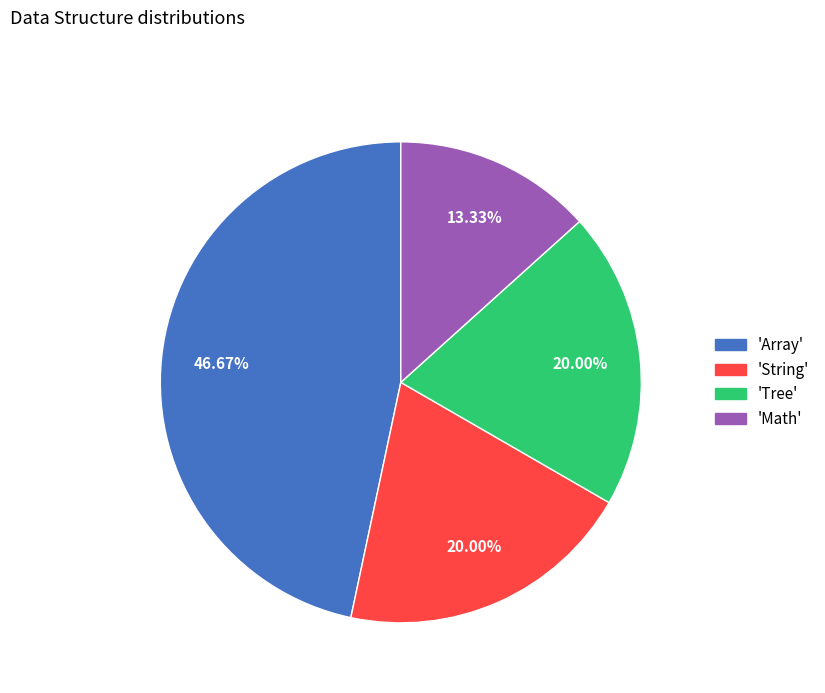

How many slices are in this pie chart?

4